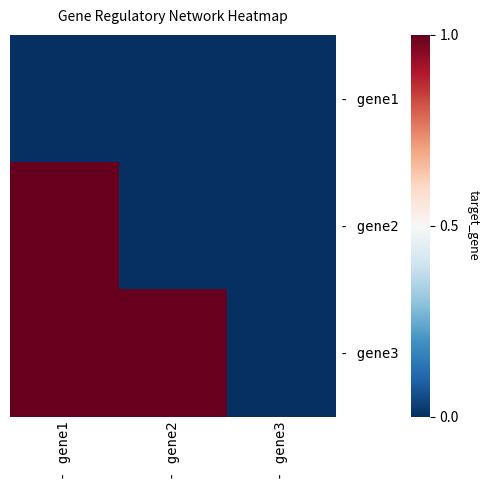

Rank the series at - gene2 from highest to lowest value.

- gene3, - gene1, - gene2